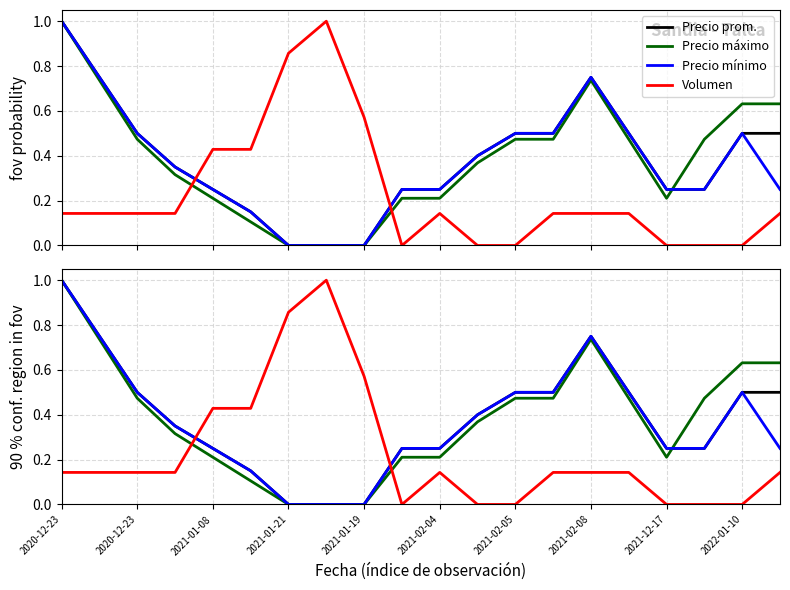

How many lines are shown in the chart?

4